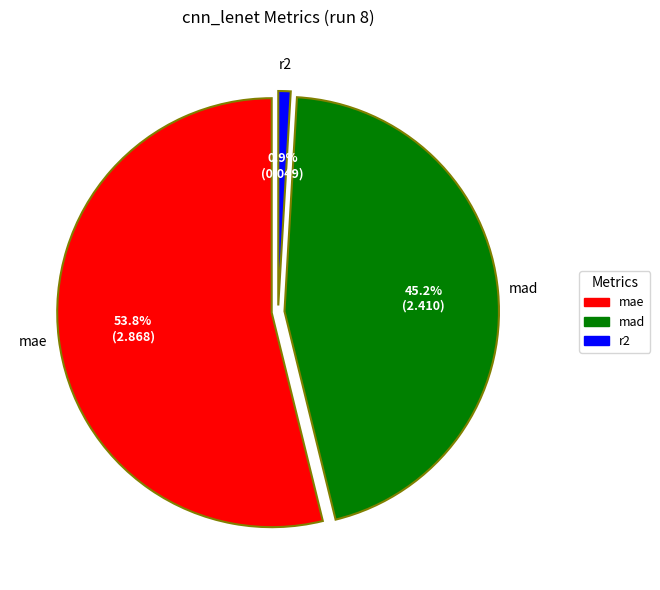

What is the total percentage of mae and r2?

54.8%